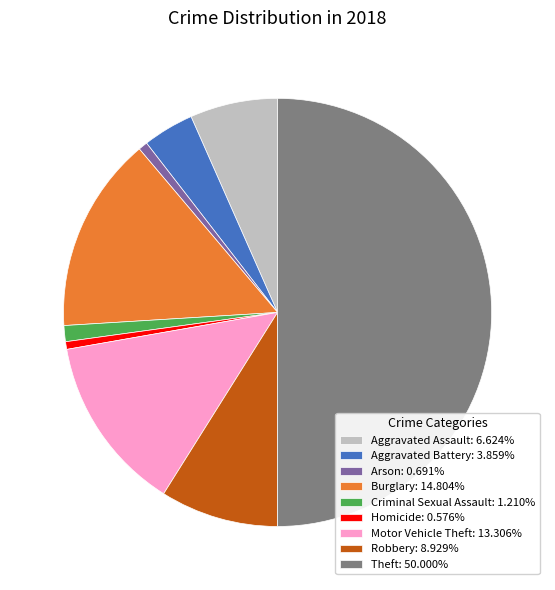

Which slice is the largest?

Theft